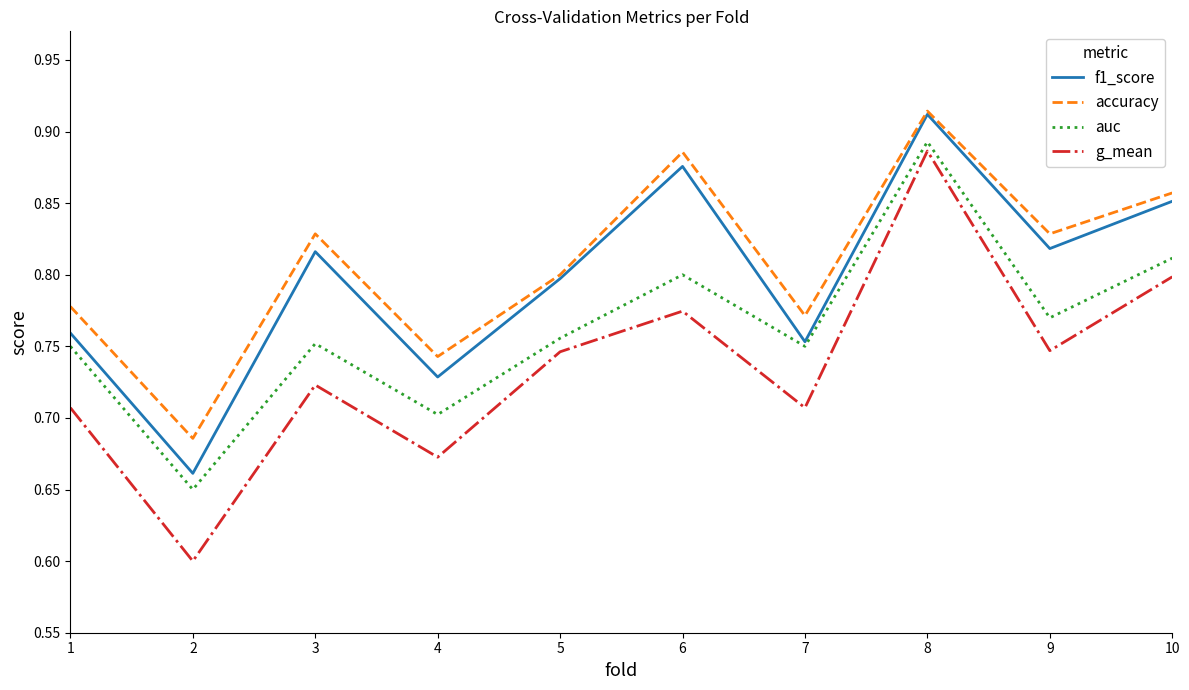

At which category is the sum across all series the highest?

8